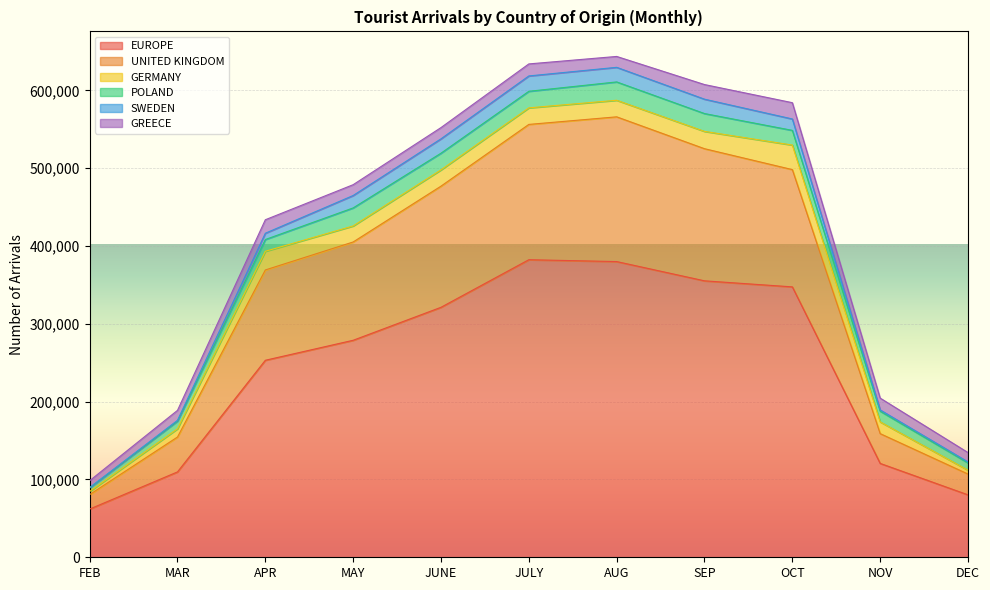

The value of EUROPE at FEB is 104250. True or false?

False